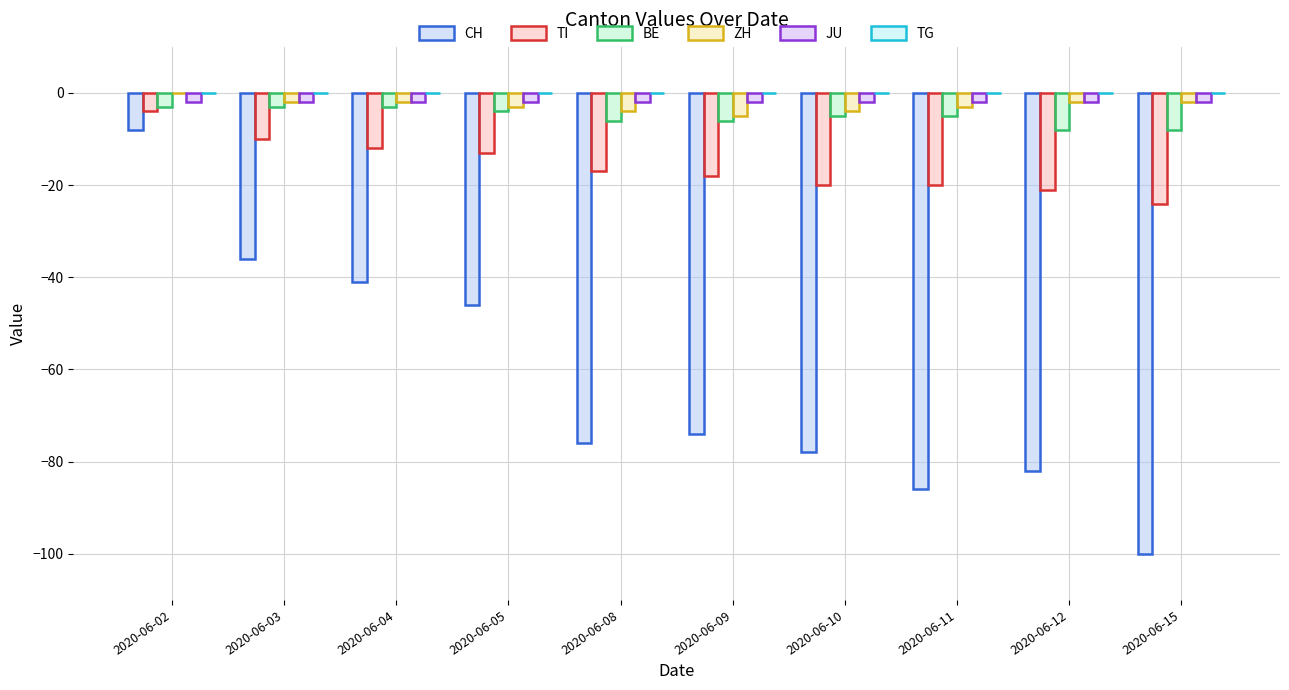

Count the number of categories in the chart.

10